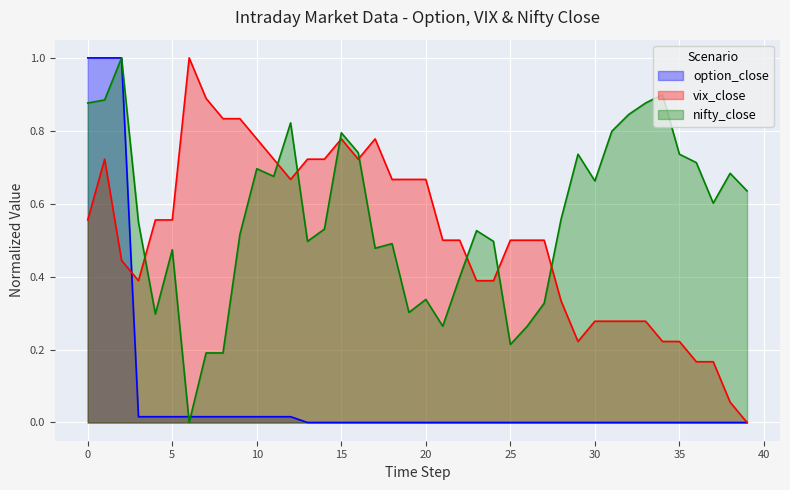

How many times do nifty_close and vix_close cross each other?

8